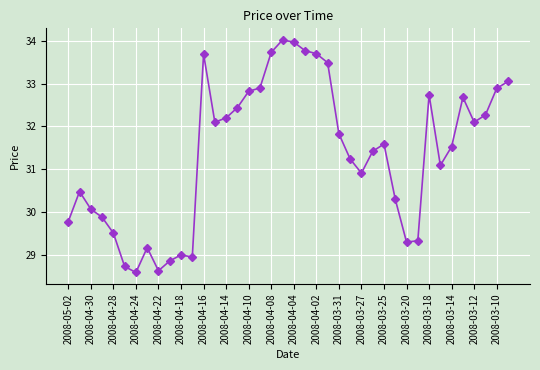

What is the difference between the second highest and second lowest values?

5.3